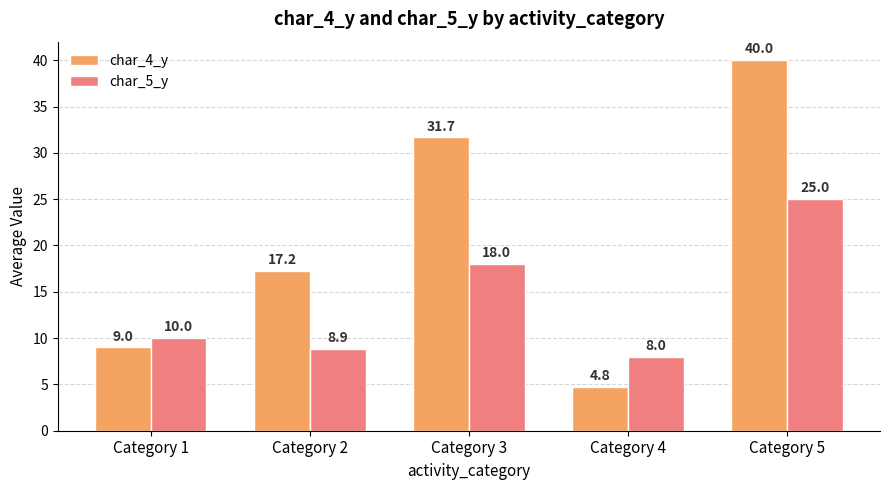

Which label corresponds to the smallest value in the chart?

Category 4